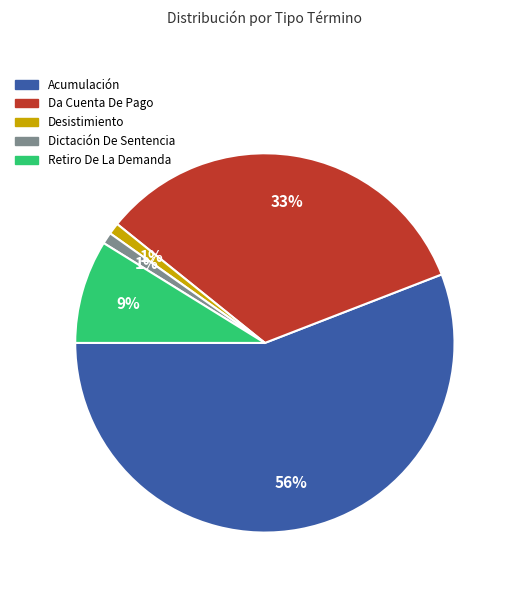

What is the ratio of the value at Retiro De La Demanda to the value at Acumulación?

0.2